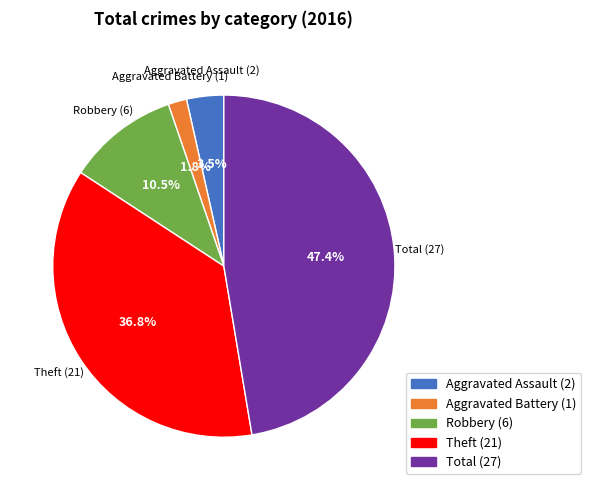

What is the largest slice in the pie chart?

Total